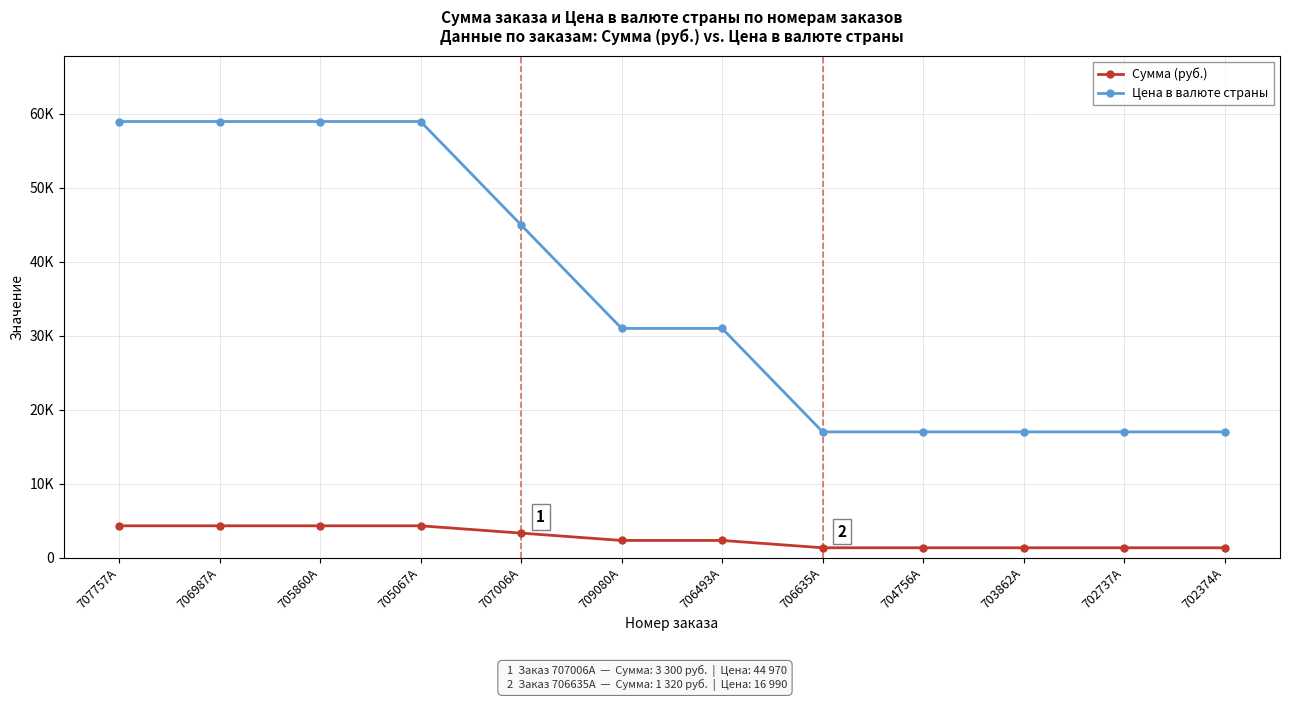

Where is Цена в валюте страны nearest to the value 37975?

707006A